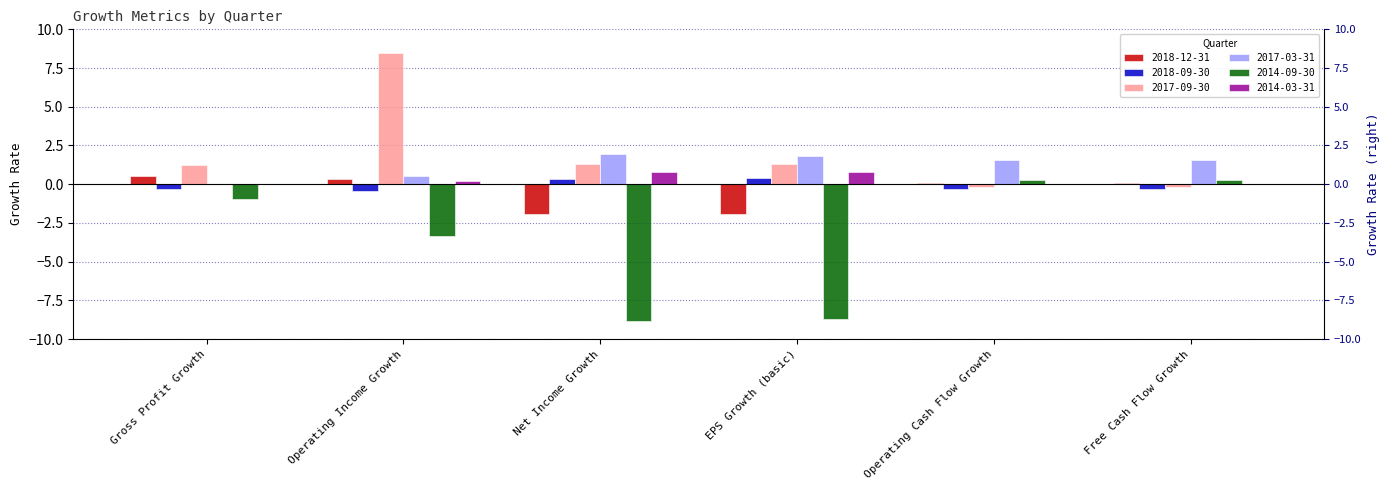

How many negative values does the 2017-09-30 series have?

2